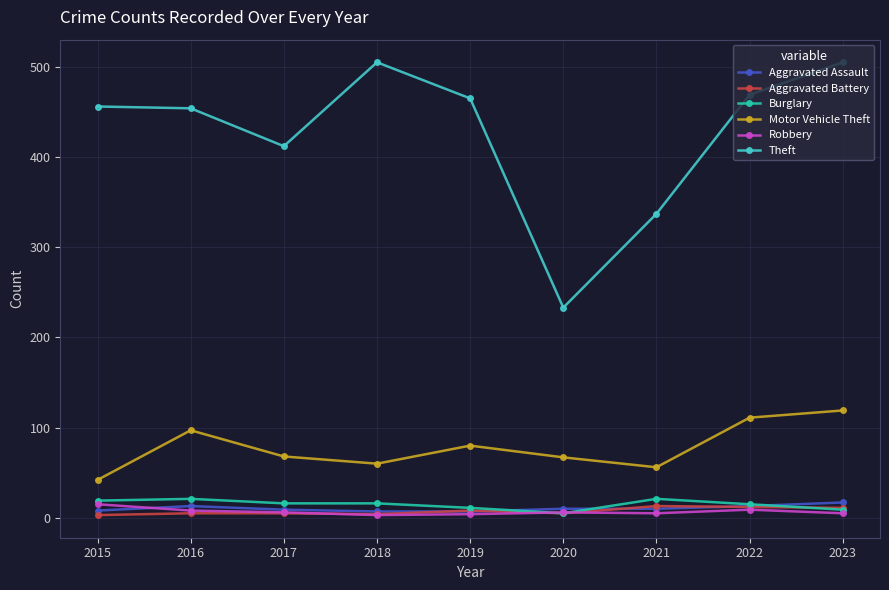

In Robbery, how many points are lower than both neighbors (excluding endpoints)?

2